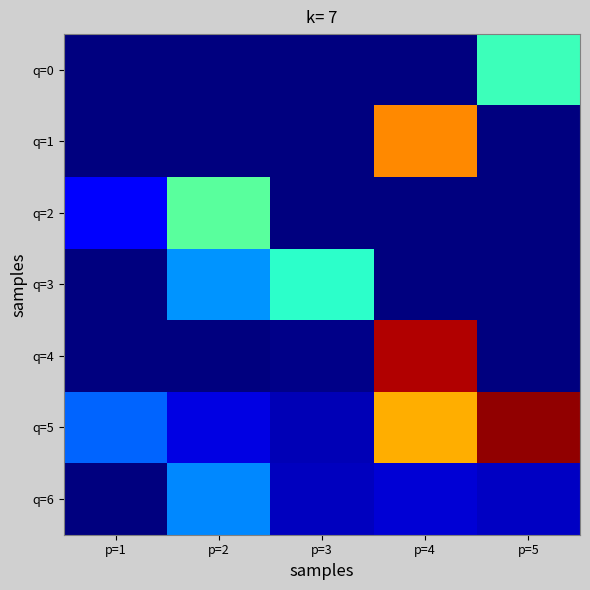

At which category is the sum across all series the highest?

p=4